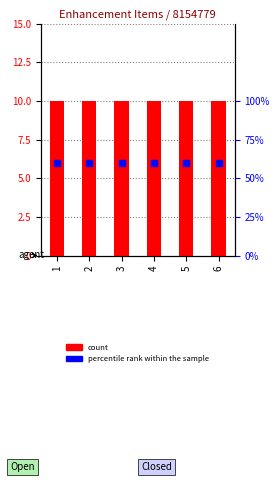

What are all the series names shown in the legend?

count, percentile rank within the sample